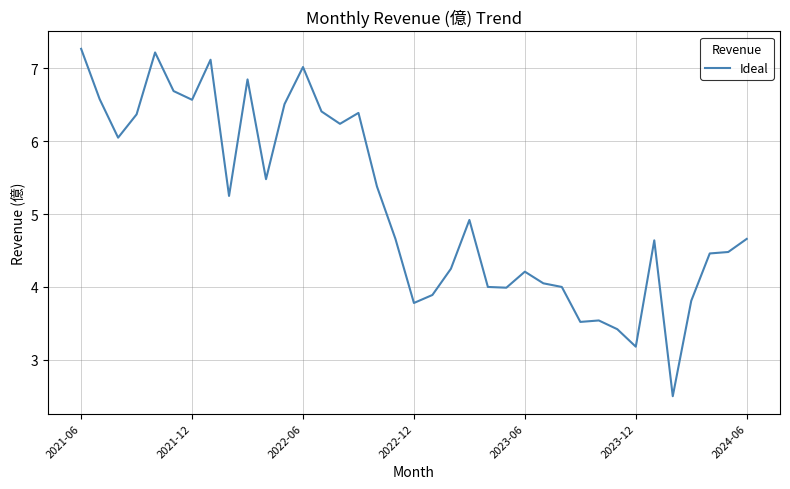

What is the difference between the maximum and minimum values?

4.8